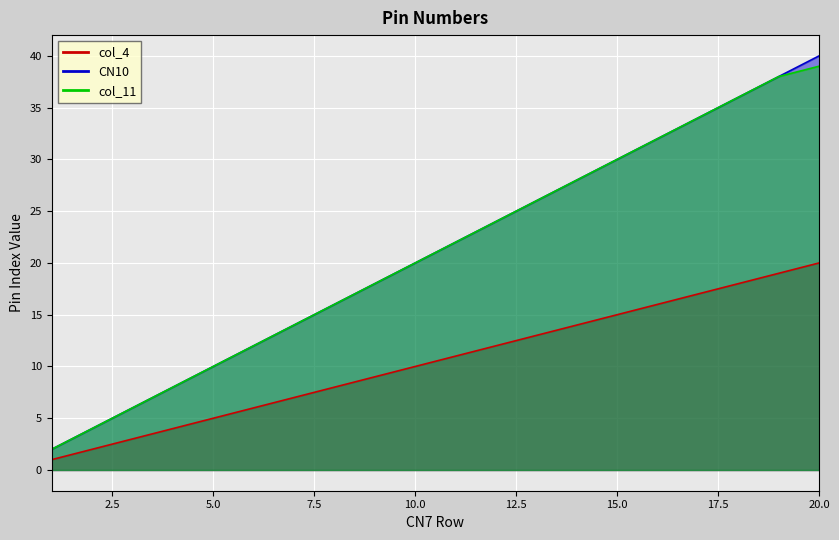

How many series are shown in this chart?

3